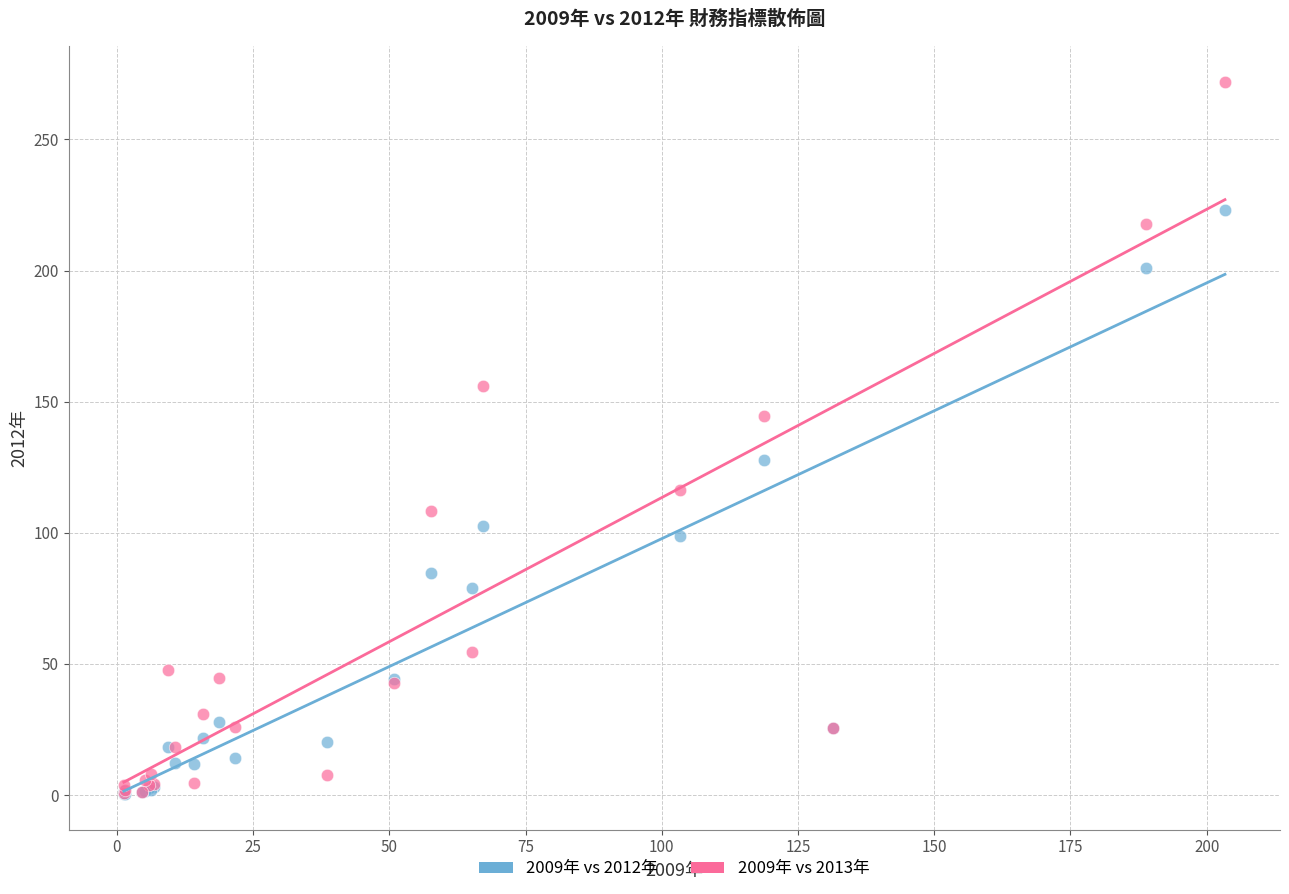

Which series reaches the maximum Y coordinate?

2009年 vs 2013年